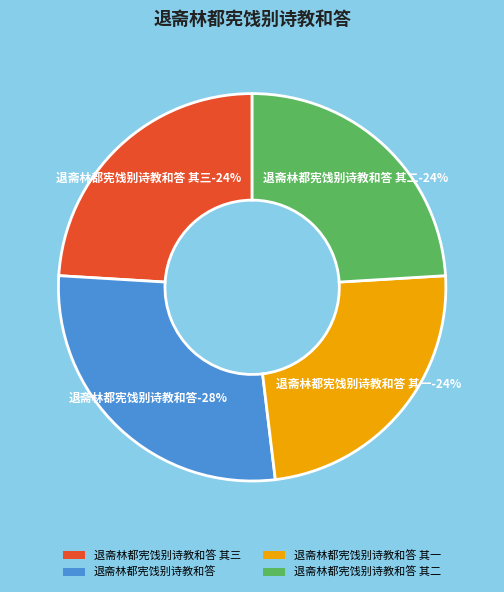

To the nearest percent, what portion does 退斋林都宪饯别诗教和答 其二 represent?

24%